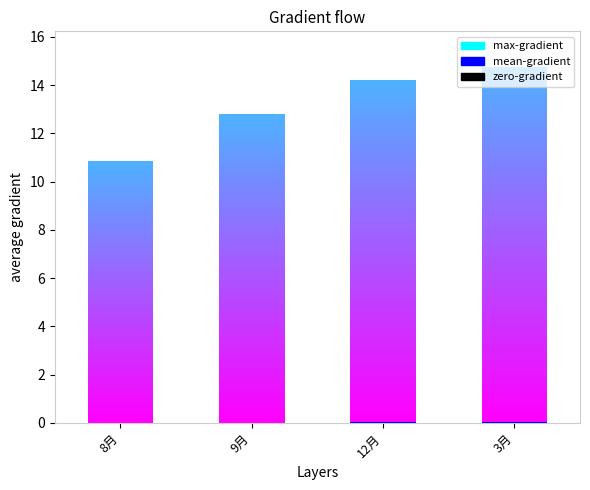

At 8月, list the series in order from smallest to largest.

mean-gradient, zero-gradient